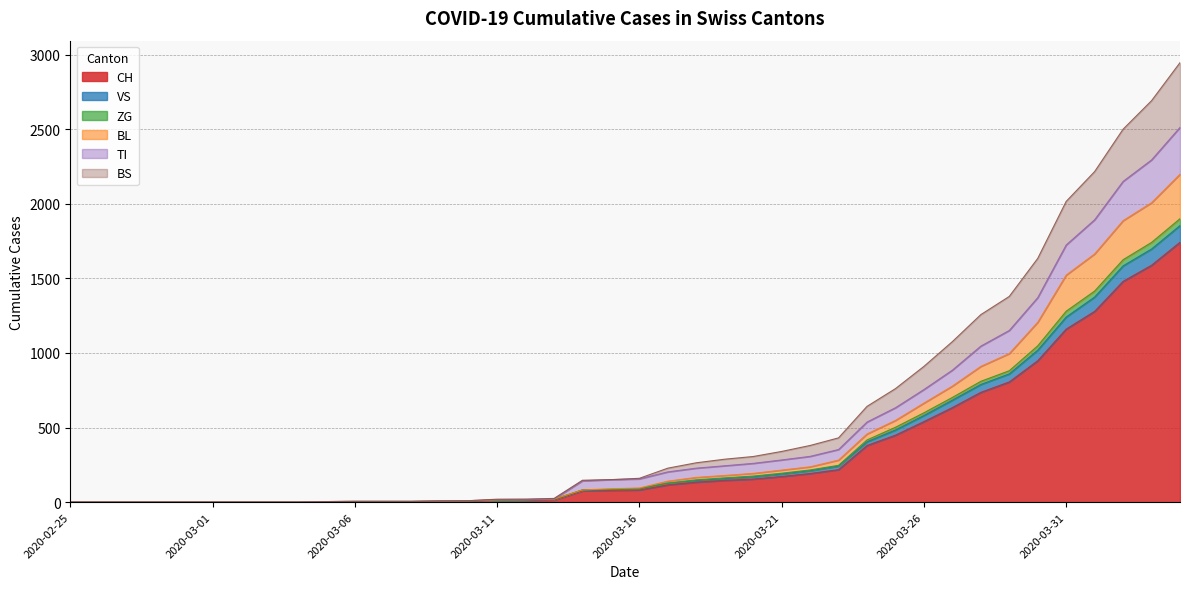

Does the chart have visible grid lines?

Yes